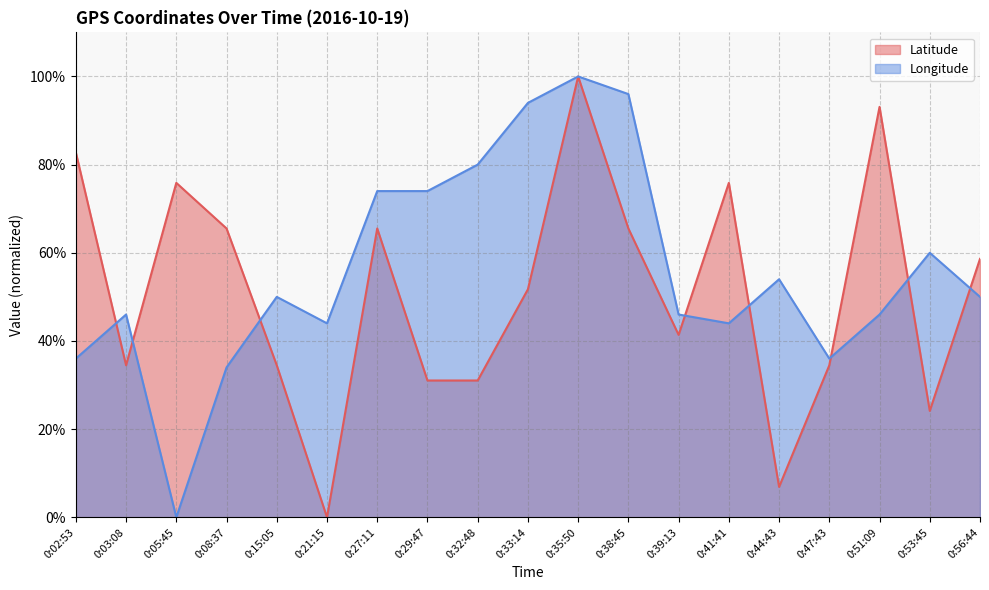

How many distinct data groups are displayed?

2